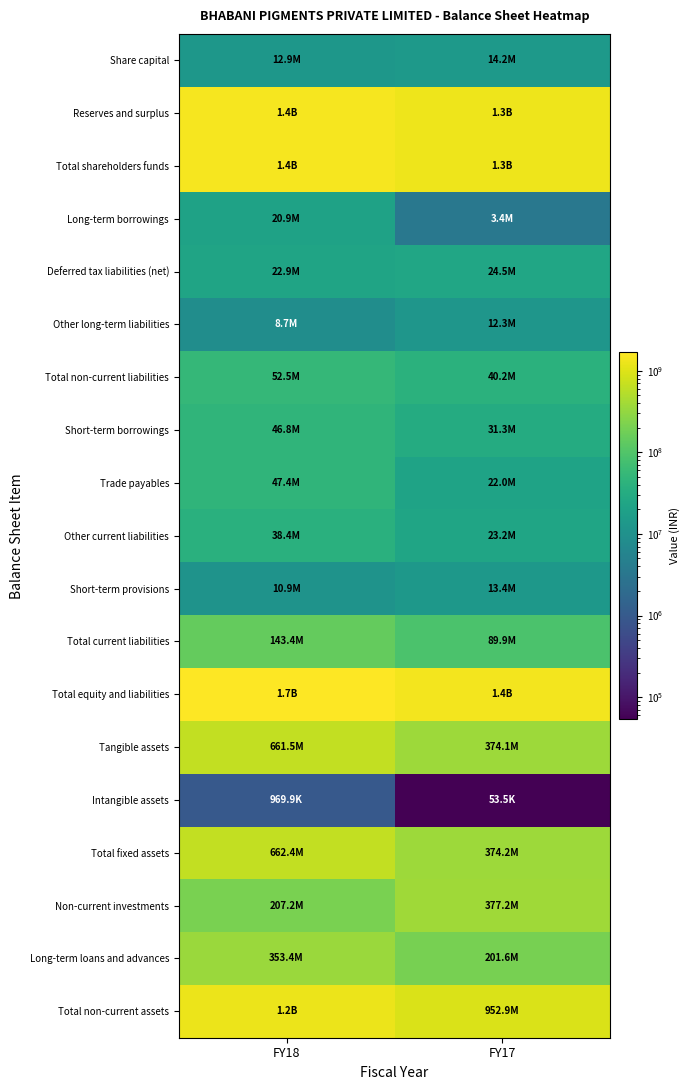

Reading right to left, extract all data points from this chart.

Share capital: FY17=14250000	FY18=12857500
Reserves and surplus: FY17=1280310682	FY18=1437055333
Total shareholders funds: FY17=1294560682	FY18=1449912833
Long-term borrowings: FY17=3420209	FY18=20862966
Deferred tax liabilities (net): FY17=24505133	FY18=22913243
Other long-term liabilities: FY17=12303066	FY18=8703317
Total non-current liabilities: FY17=40228408	FY18=52479526
Short-term borrowings: FY17=31317413	FY18=46750645
Trade payables: FY17=22028988	FY18=47383905
Other current liabilities: FY17=23211562	FY18=38421908
Short-term provisions: FY17=13375256	FY18=10866218
Total current liabilities: FY17=89933219	FY18=143422676
Total equity and liabilities: FY17=1424722309	FY18=1682538013
Tangible assets: FY17=374103774	FY18=661463809
Intangible assets: FY17=53466	FY18=969904
Total fixed assets: FY17=374157240	FY18=662433713
Non-current investments: FY17=377173871	FY18=207156529
Long-term loans and advances: FY17=201565069	FY18=353360363
Total non-current assets: FY17=952896180	FY18=1222950605